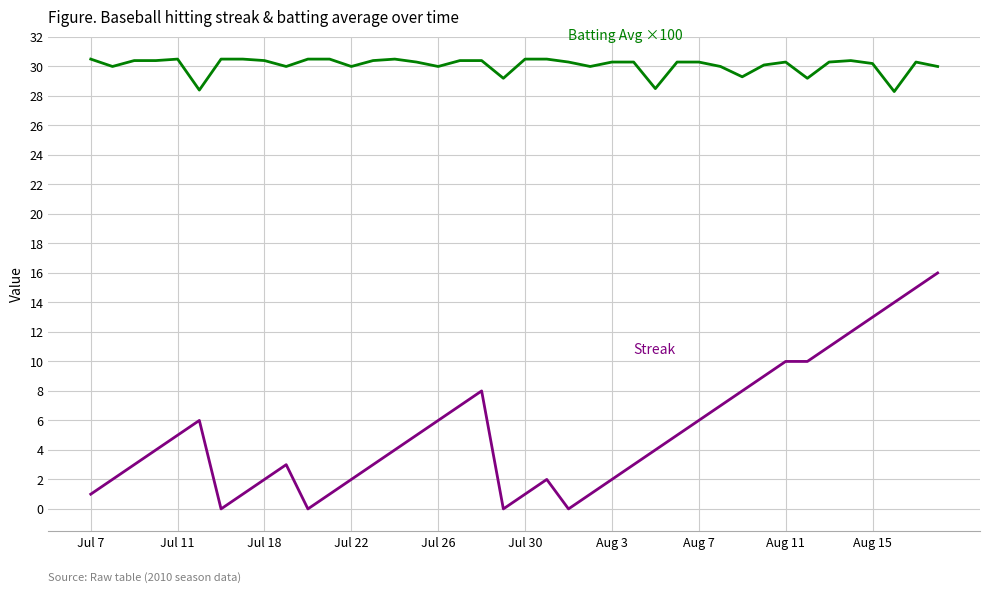

Is this an area chart (filled region under the line)?

No